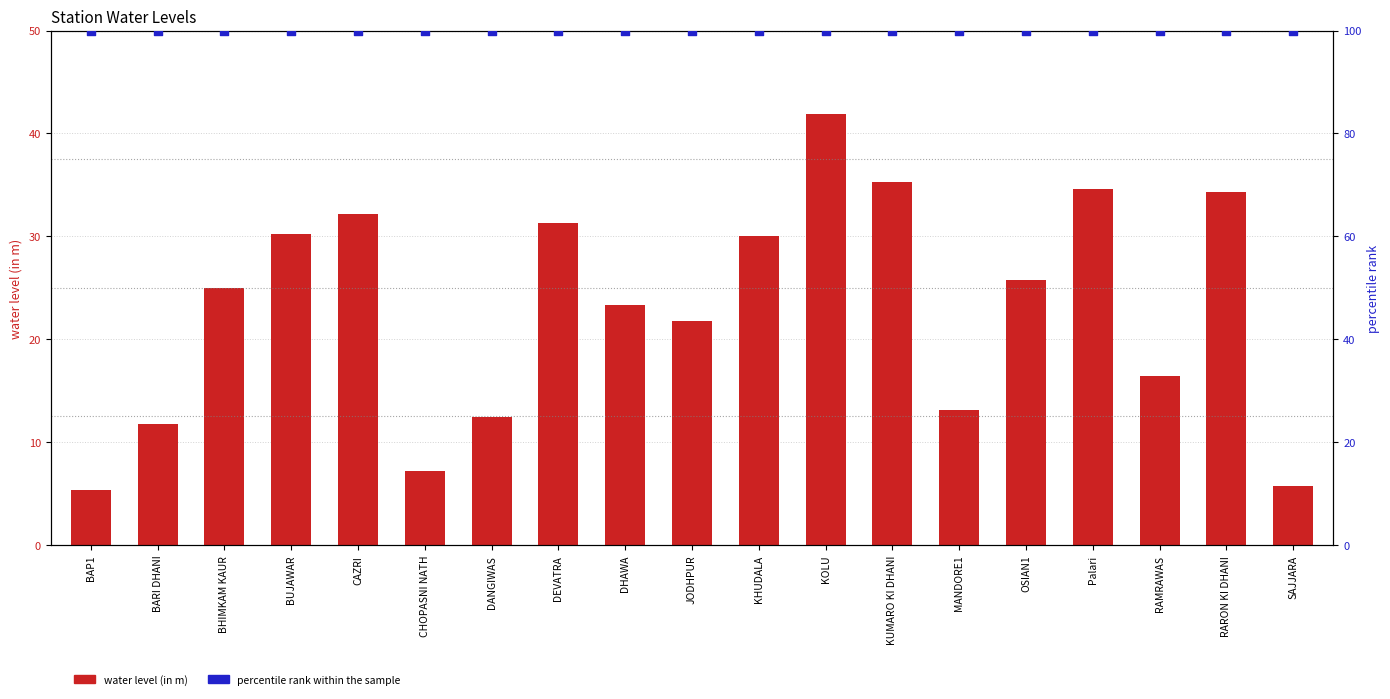

Which series contains the highest Y value?

percentile rank within the sample